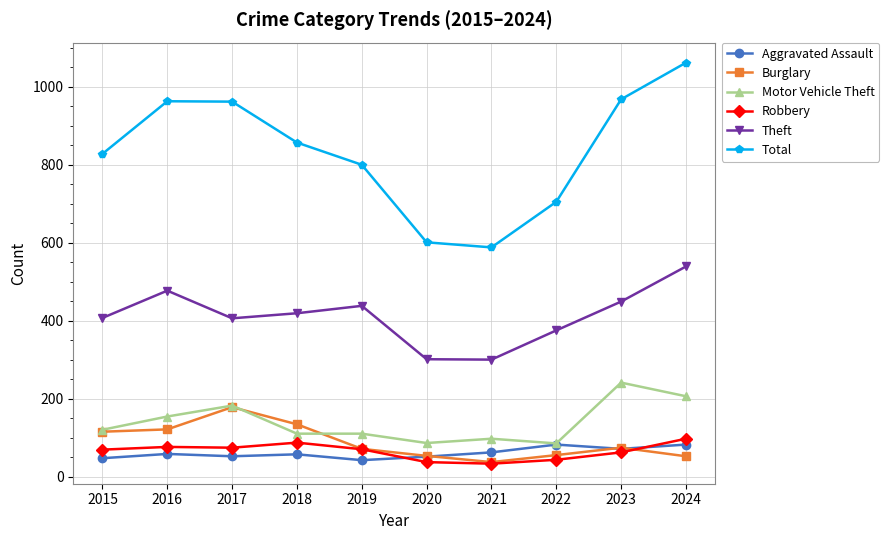

Between 2015 and 2016, which series saw the biggest shift?

Total